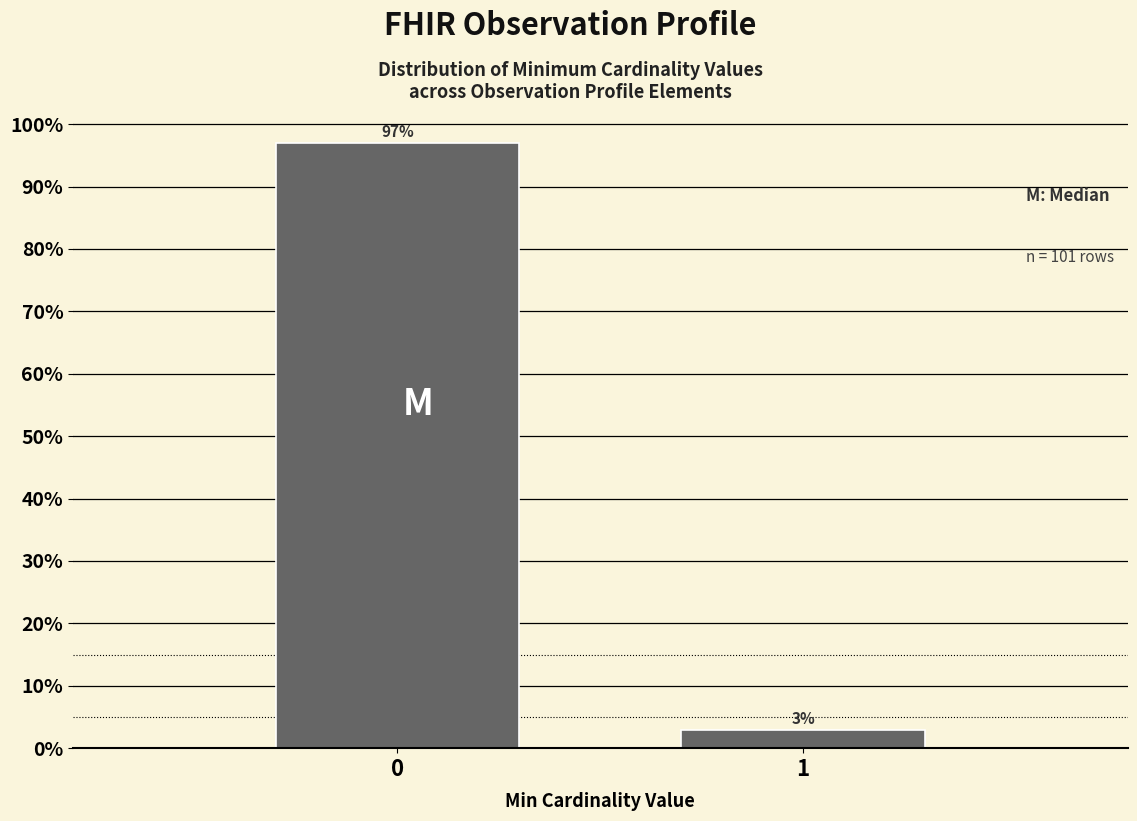

Reading left to right, extract all data points from this chart.

97.0	3.0